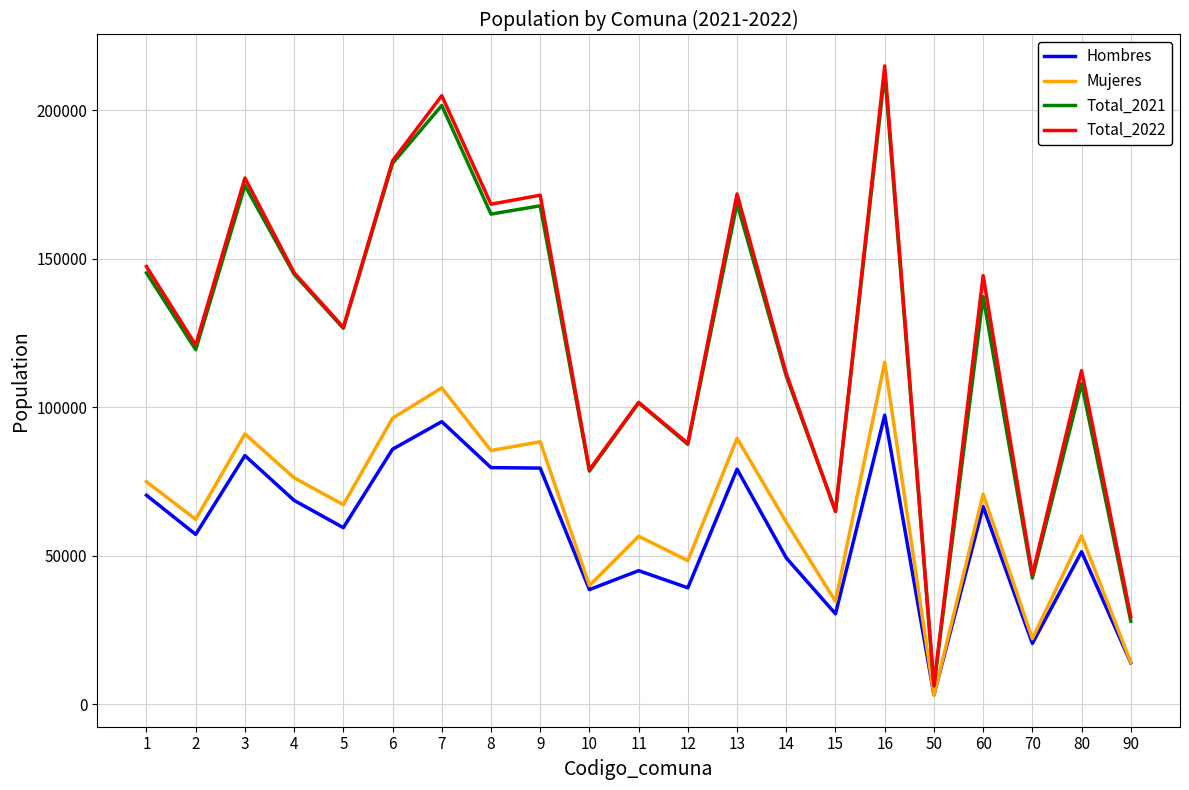

What is the average value of the Mujeres series?

64752